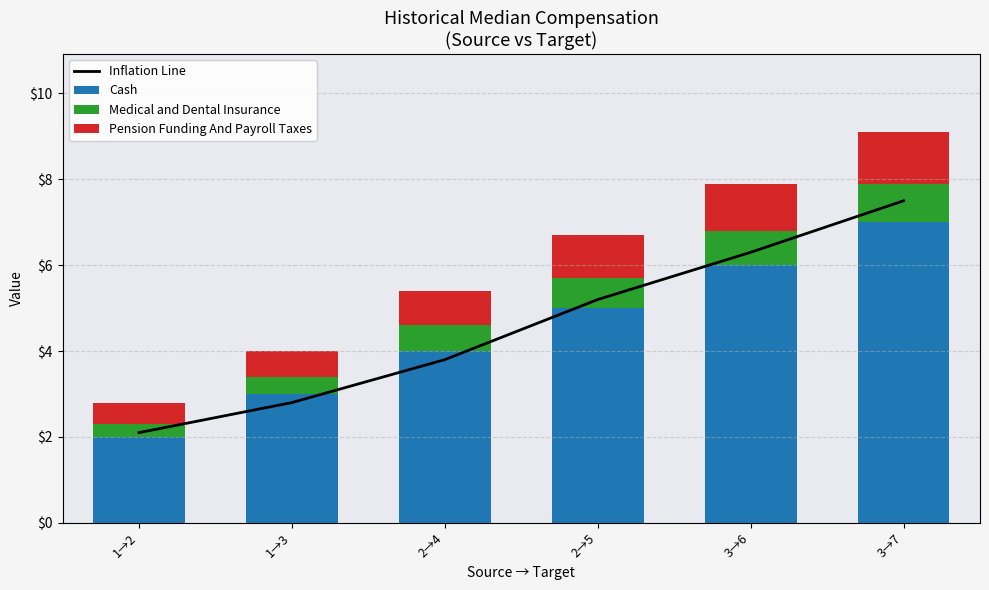

Rank the categories by Medical and Dental Insurance value from highest to lowest.

3→7, 3→6, 2→5, 2→4, 1→3, 1→2